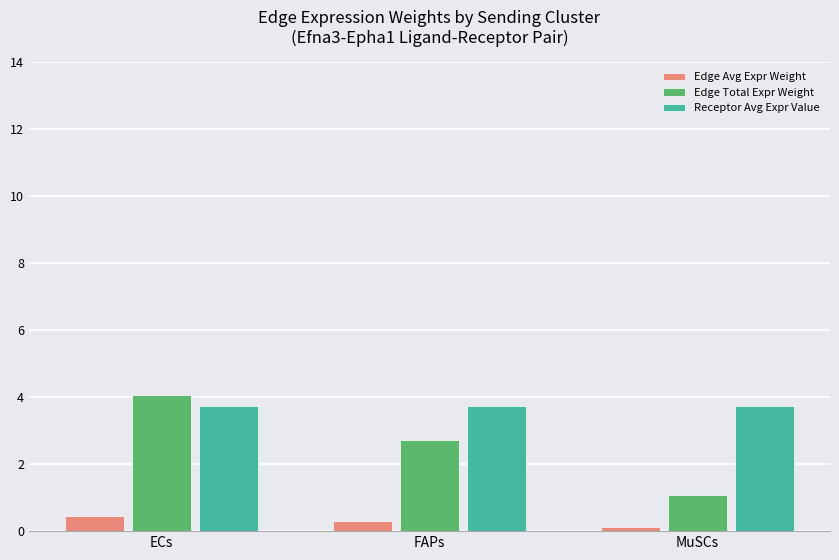

How many bars are there in total?

9